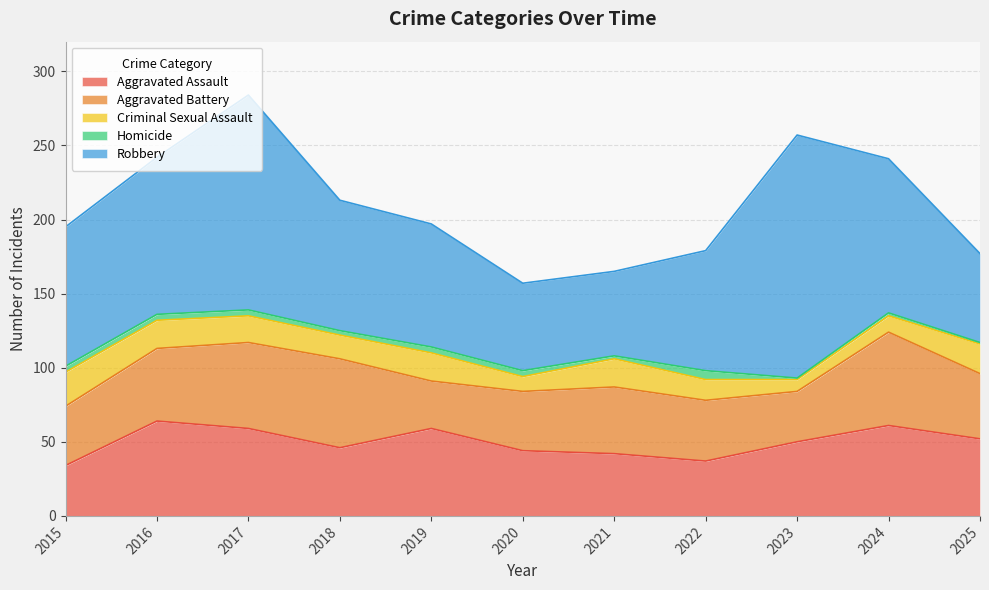

What is the value of the Robbery point at the 1st from the left?

94